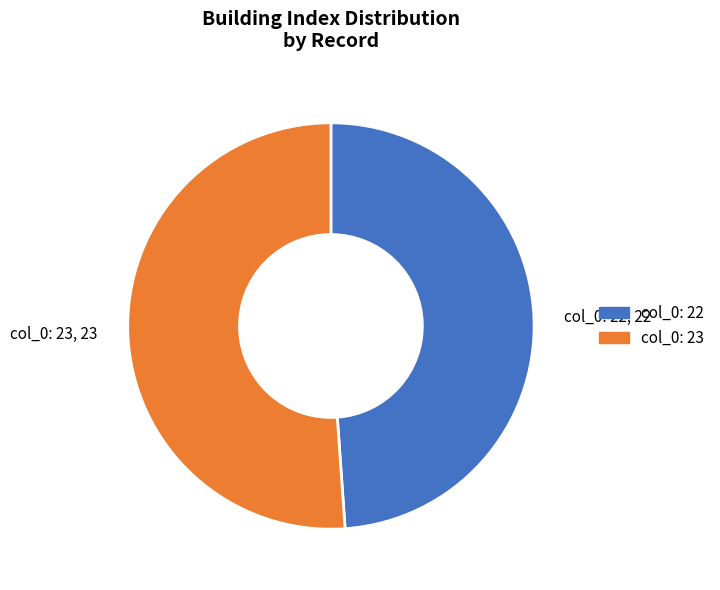

Is there any slice that represents more than half of the pie?

Yes